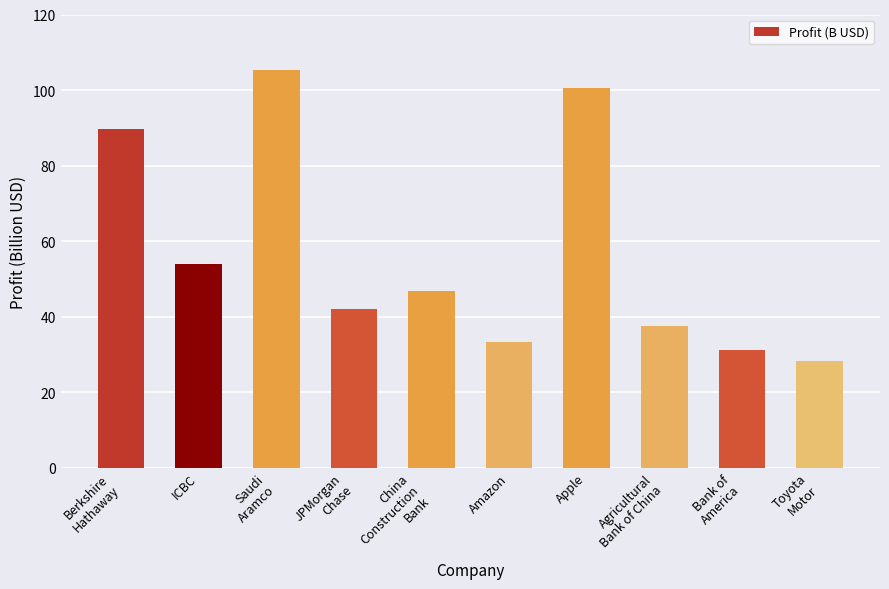

What is the value of the 3rd bar from the left?

105.4